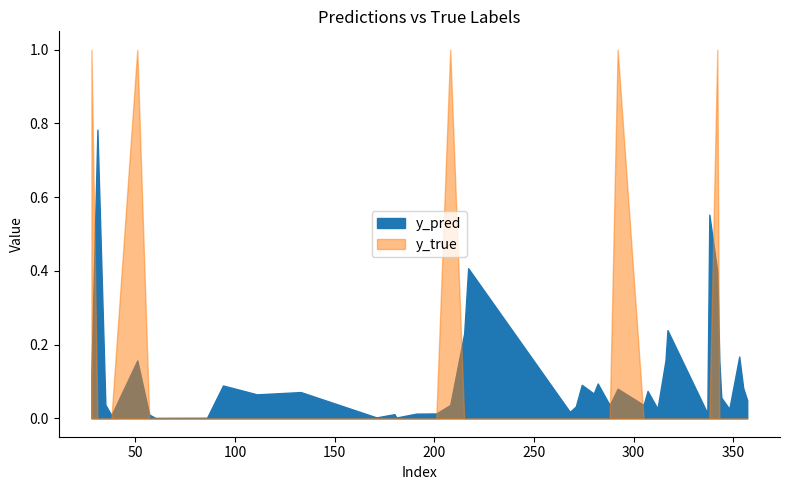

At how many categories does at least one series exceed 0?

40